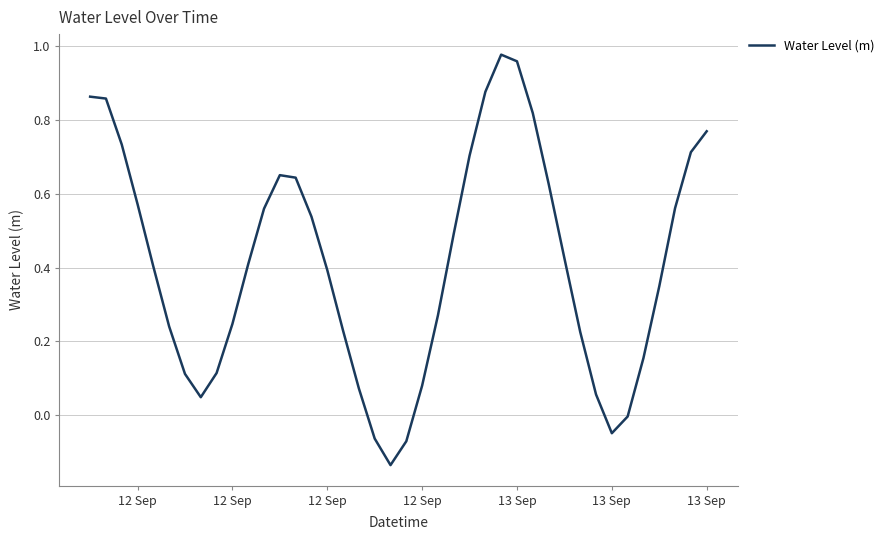

How many lines are shown in the chart?

1